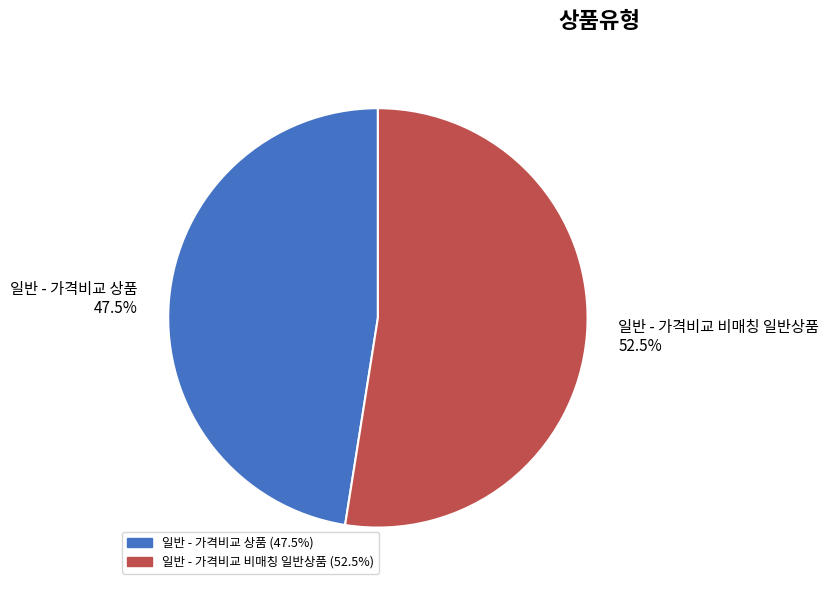

Between 일반 - 가격비교 비매칭 일반상품 and 일반 - 가격비교 상품, which is larger?

일반 - 가격비교 비매칭 일반상품